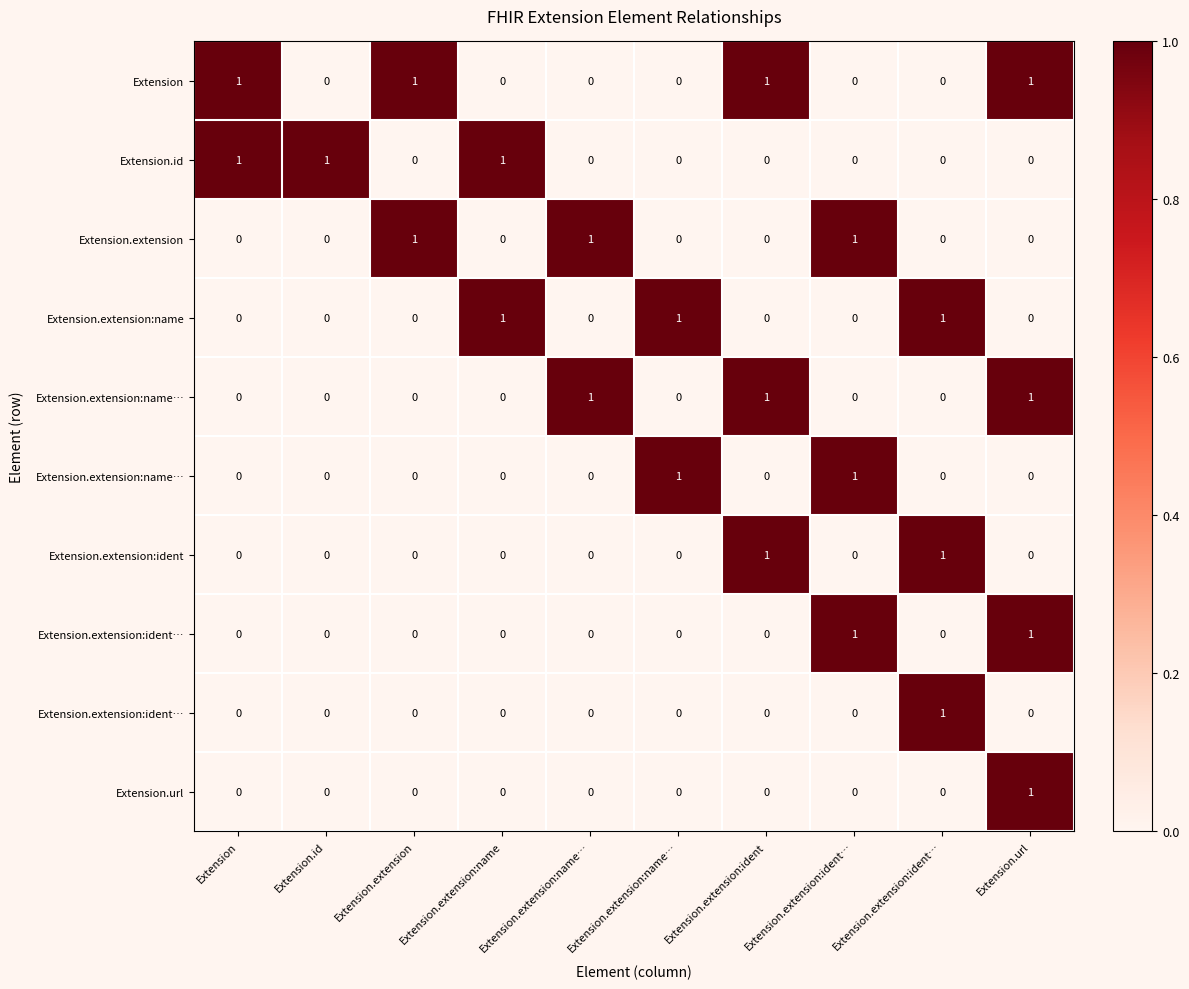

At how many categories does at least one series exceed 0?

10